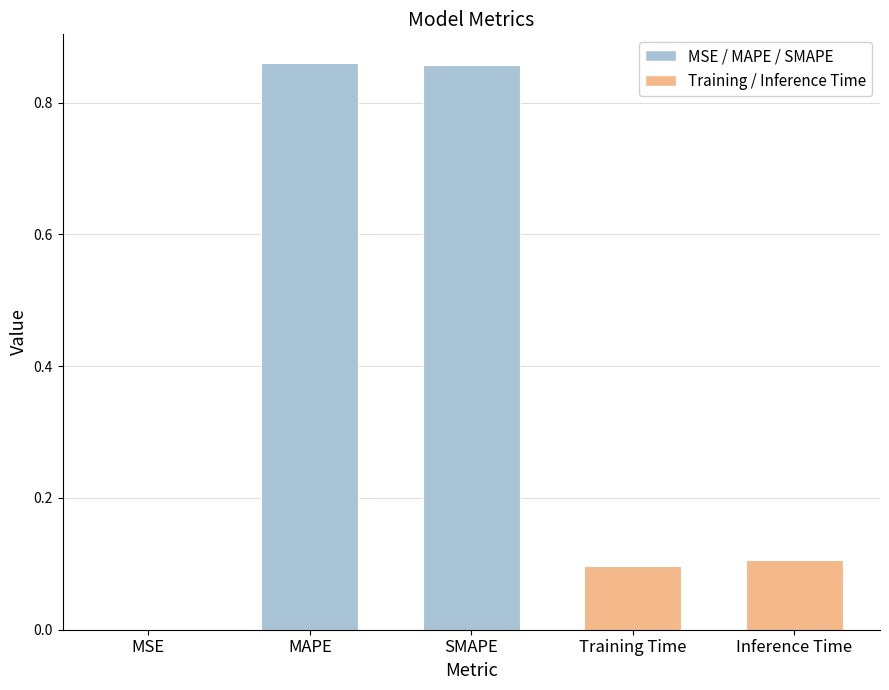

The chart shows a value of 0.3 at SMAPE. True or false?

False